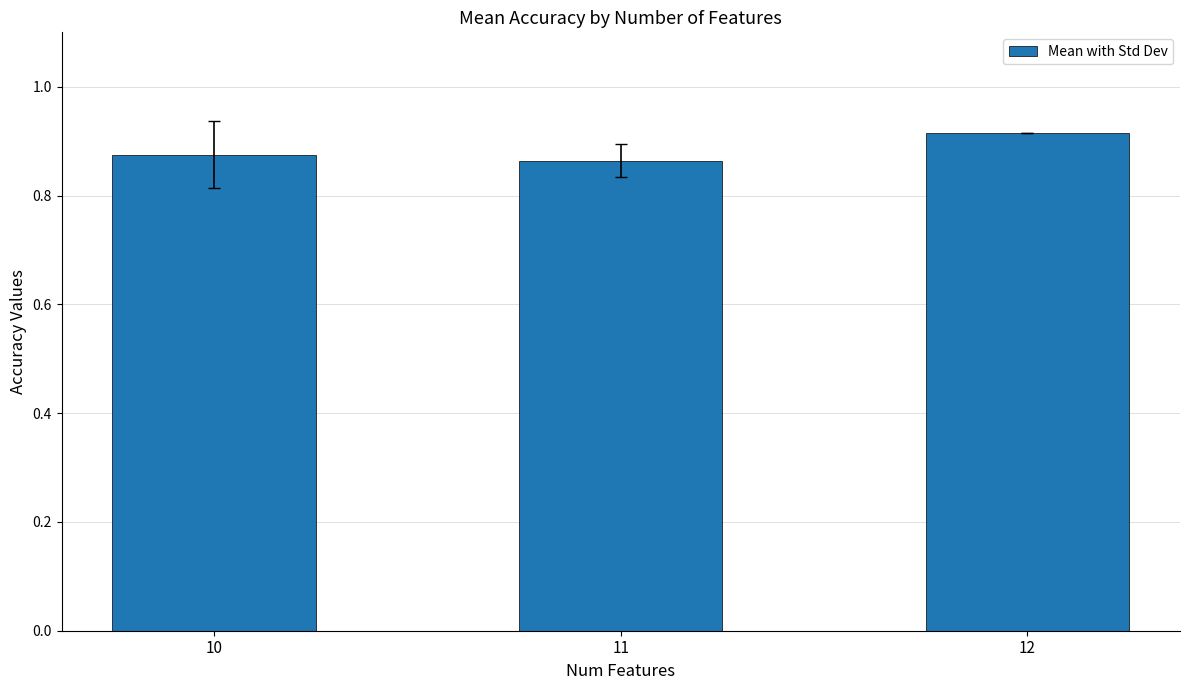

What is the sum of the values at 11 and 12?

1.8